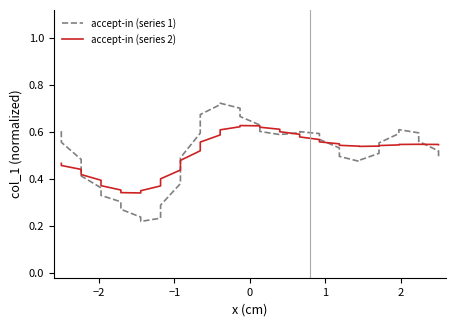

Which series has the largest range (max minus min)?

accept-in (series 1)